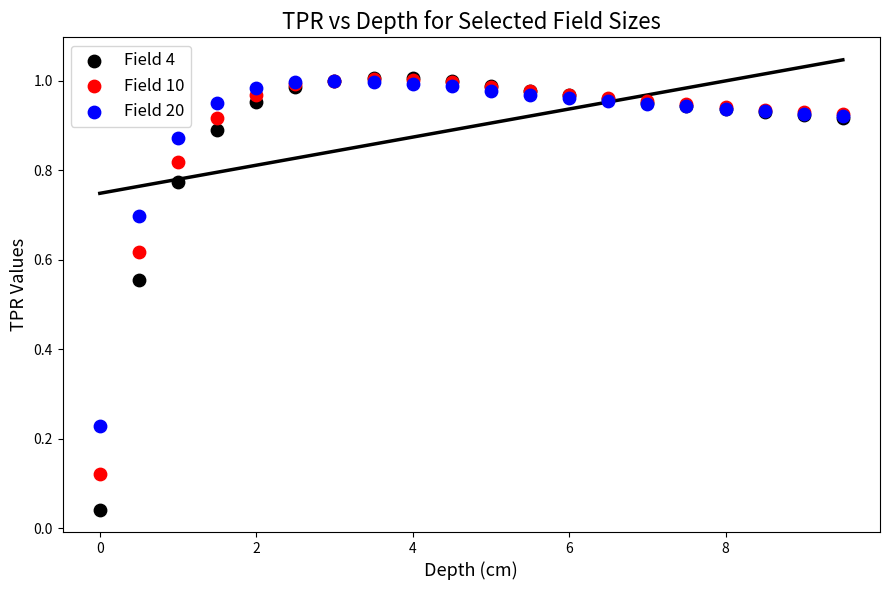

Which series has the largest Y range (max minus min)?

Field 4